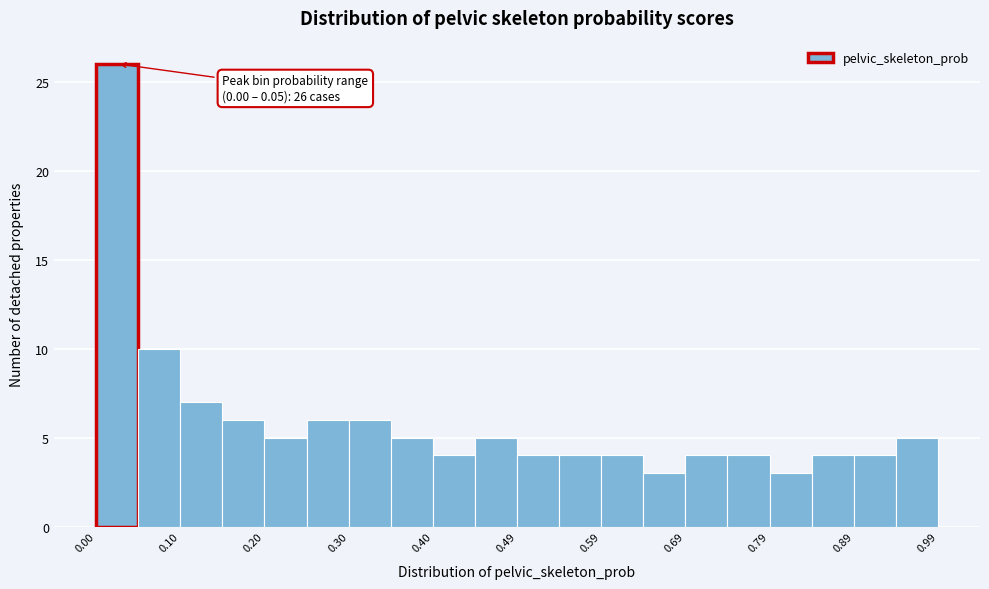

Over which range of the x-axis is the bar tallest?

0.00 to 0.05